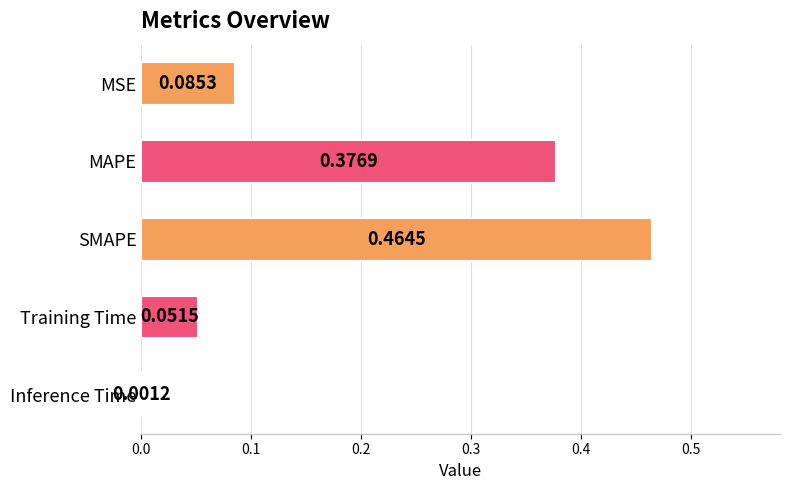

Which label corresponds to the largest value in the chart?

SMAPE